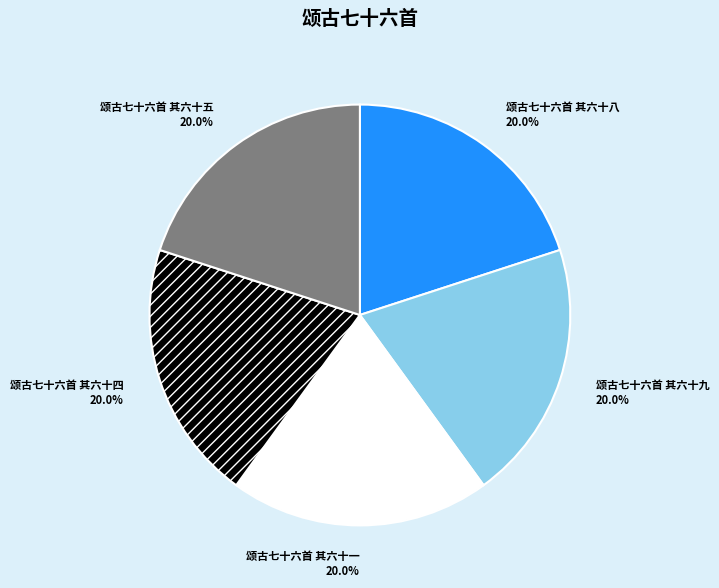

True or false: 颂古七十六首 其六十四 accounts for 20% of the total.

True